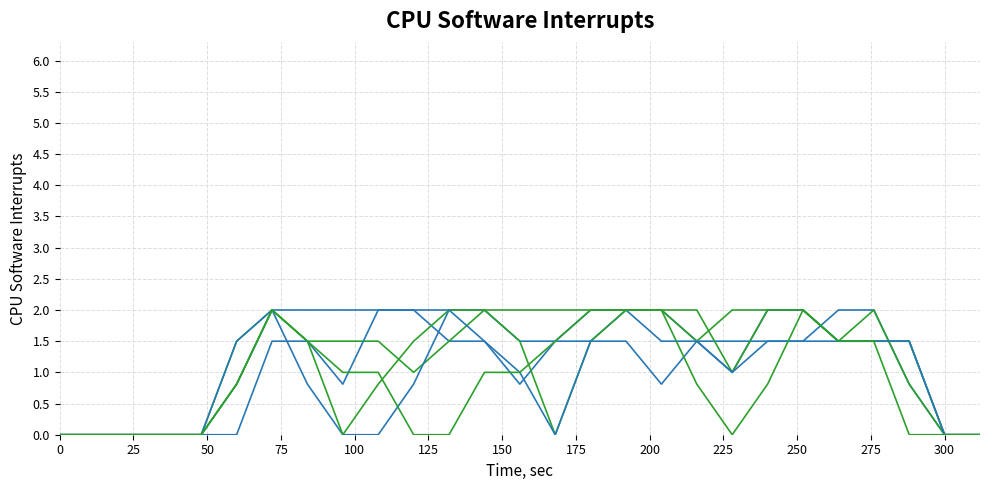

Reading left to right, extract all data points from this chart.

col_9: 0.0	0.0	0.0	0.0	0.0	0.8	2.0	2.0	2.0	2.0	2.0	1.5	1.5	0.8	1.5	2.0	2.0	2.0	1.5	1.5	1.5	1.5	2.0	2.0	0.8	0.0	0.0
col_10: 0.0	0.0	0.0	0.0	0.0	1.5	2.0	1.5	1.5	1.5	1.0	1.5	2.0	2.0	2.0	2.0	2.0	2.0	1.5	2.0	2.0	2.0	1.5	2.0	0.8	0.0	0.0
col_13: 0.0	0.0	0.0	0.0	0.0	1.5	2.0	0.8	0.0	0.0	0.8	2.0	2.0	1.5	1.5	1.5	2.0	1.5	1.5	1.0	2.0	2.0	1.5	1.5	1.5	0.0	0.0
col_14: 0.0	0.0	0.0	0.0	0.0	0.8	2.0	1.5	0.0	0.8	1.5	2.0	2.0	1.5	0.0	1.5	2.0	2.0	2.0	1.0	2.0	2.0	1.5	1.5	1.5	0.0	0.0
col_15: 0.0	0.0	0.0	0.0	0.0	0.0	1.5	1.5	0.8	2.0	2.0	2.0	1.5	1.0	0.0	1.5	1.5	0.8	1.5	1.0	1.5	1.5	1.5	1.5	1.5	0.0	0.0
col_18: 0.0	0.0	0.0	0.0	0.0	0.8	2.0	1.5	1.0	1.0	0.0	0.0	1.0	1.0	1.5	2.0	2.0	2.0	0.8	0.0	0.8	2.0	1.5	1.5	0.0	0.0	0.0